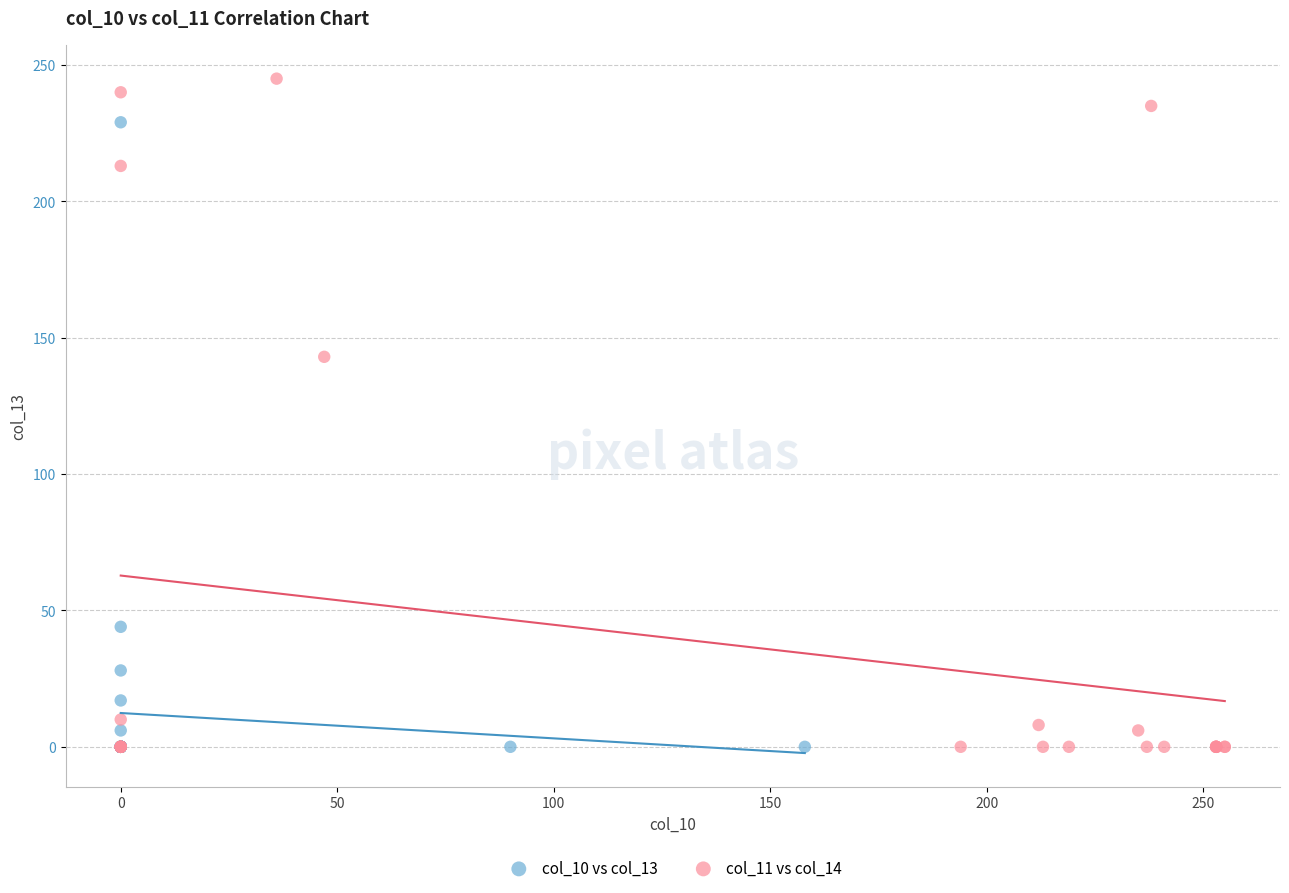

Which series has the widest spread of Y values?

col_11 vs col_14